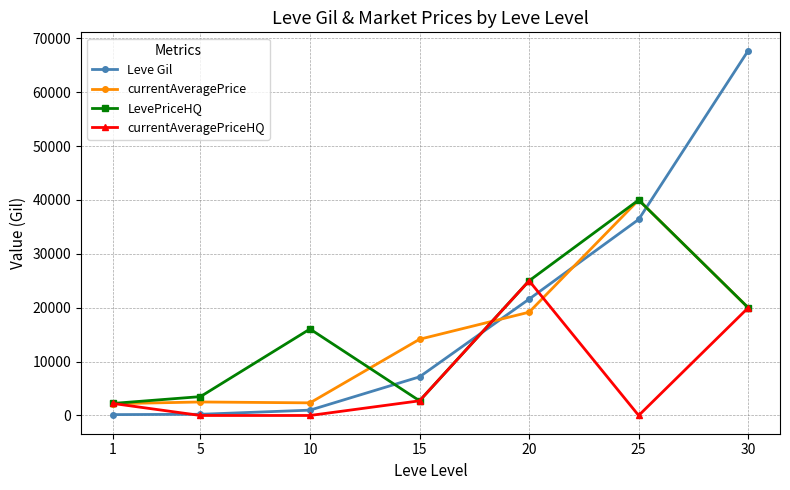

What is the difference between the maximum and second lowest values in the Leve Gil series?

67510.0